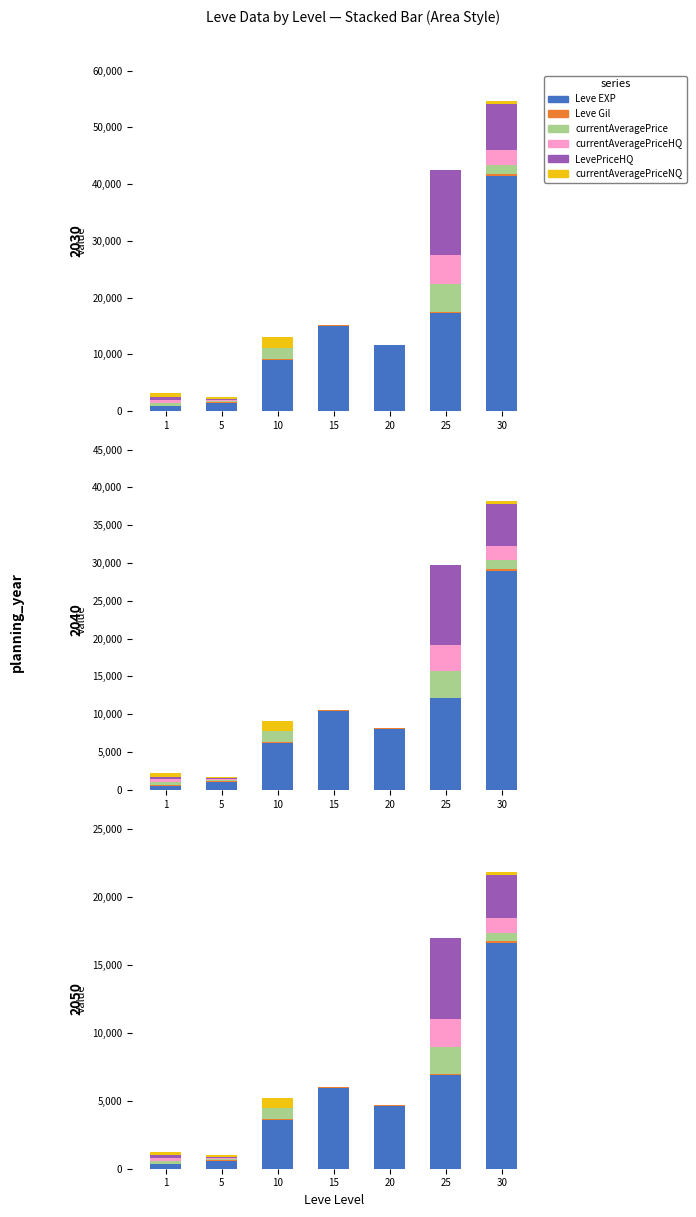

Rank the categories by currentAveragePriceHQ value from lowest to highest.

10, 15, 20, 5, 1, 30, 25